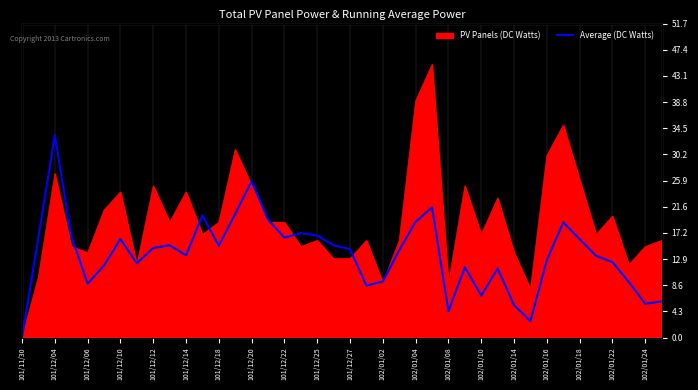

What is the difference between the maximum and minimum values?

33.4